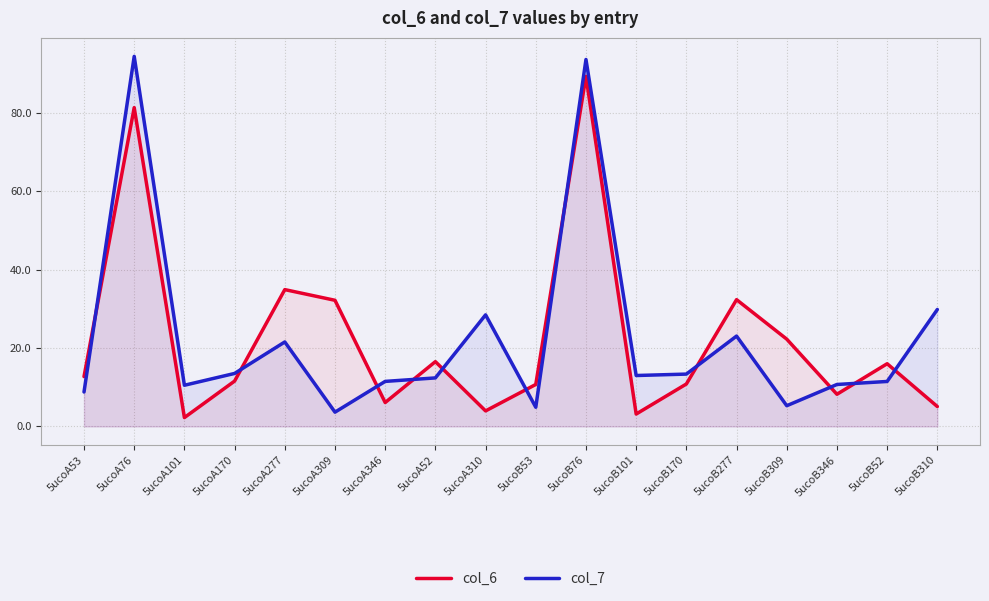

What is the minimum value shown in the chart?

2.3